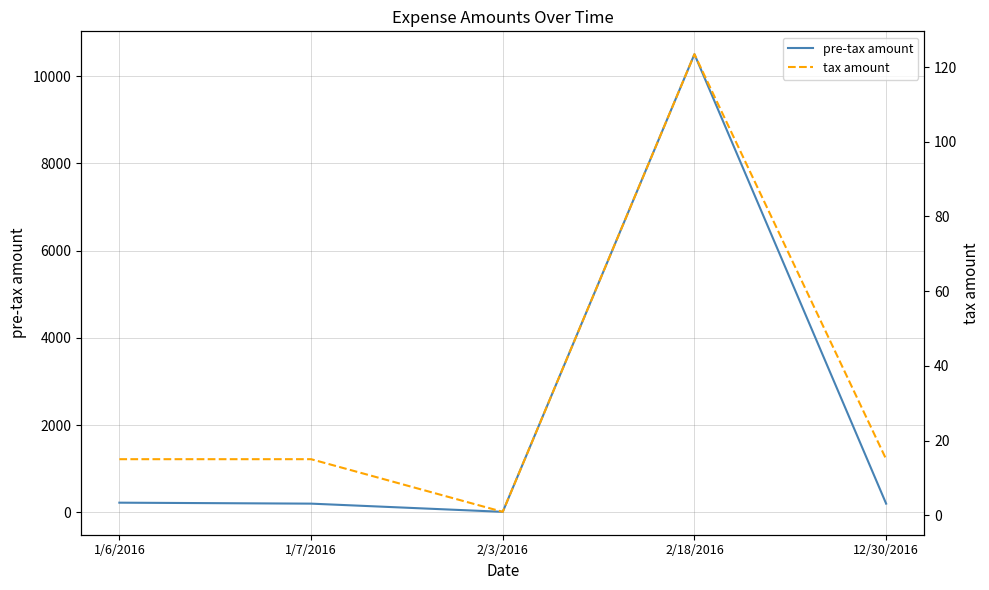

What is the sum of all pre-tax amount values?

11134.3